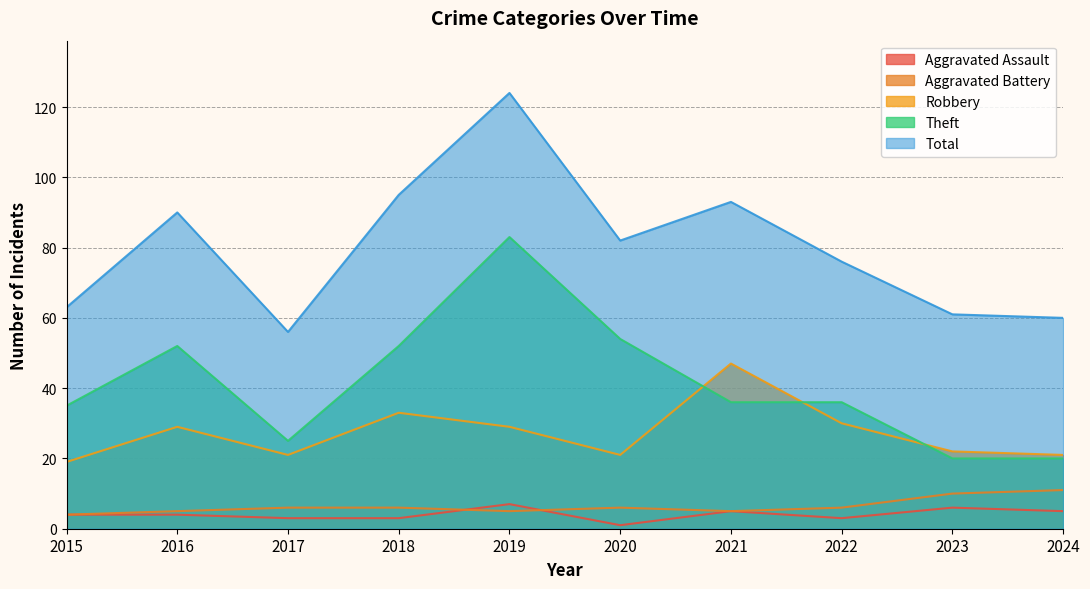

The Theft series shows 52 at 2016. True or false?

True